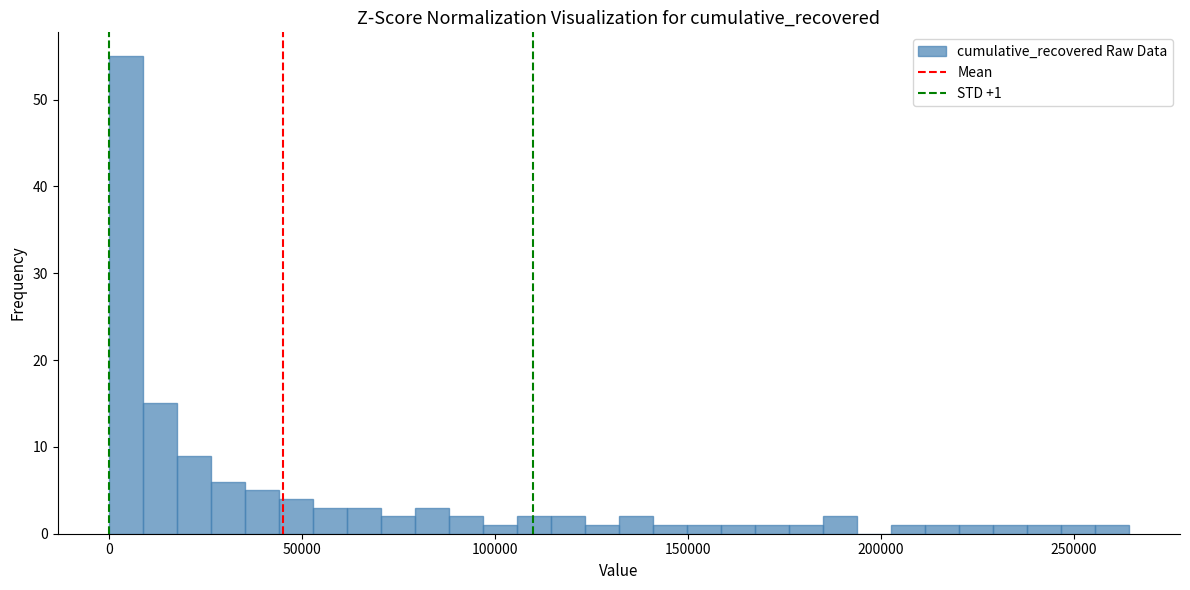

Around what value on the x-axis is the tallest bar? Give the approximate position of its centre, as read against the axis.

5000